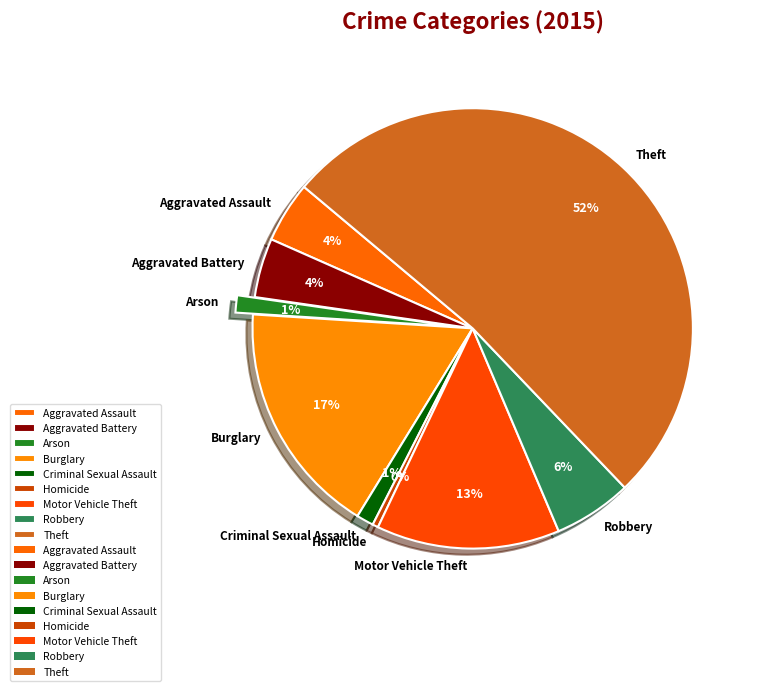

Between Aggravated Battery and Theft, which is larger?

Theft